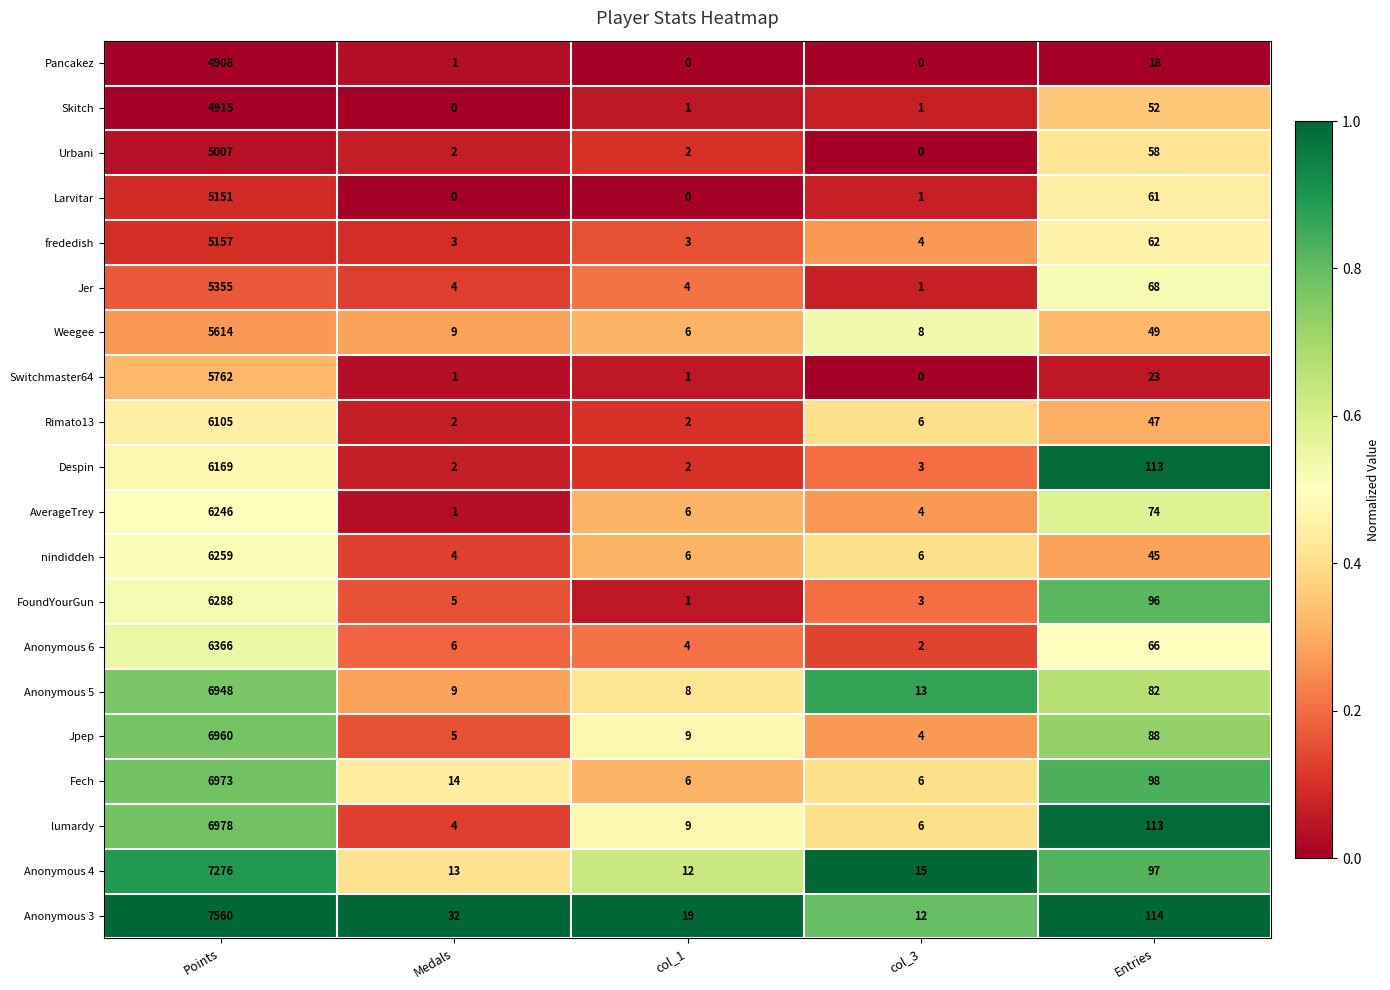

What is the maximum value for Urbani?

5007